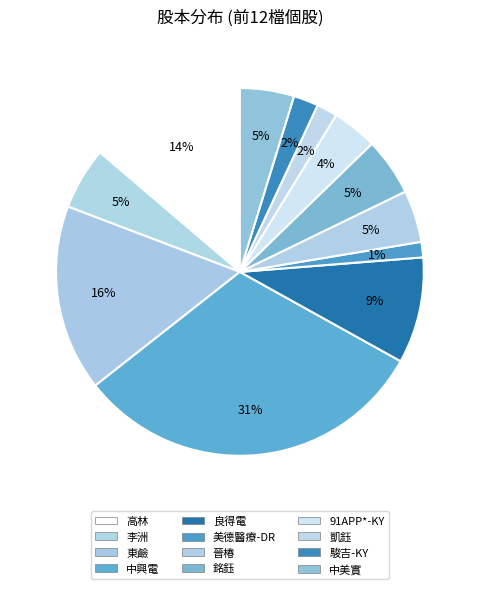

What percentage do 東鹼 and 晉椿 together represent?

21.0%